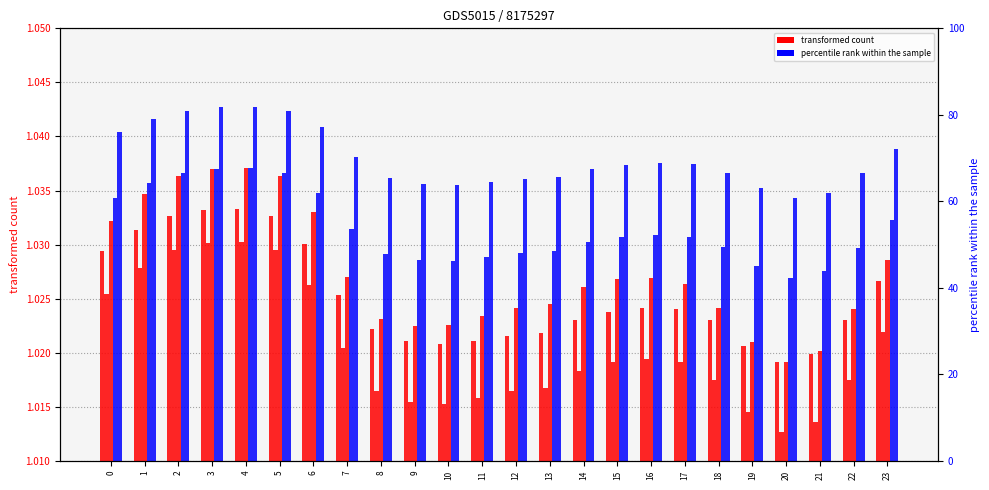

Which has a higher value, 18 or 10?

18